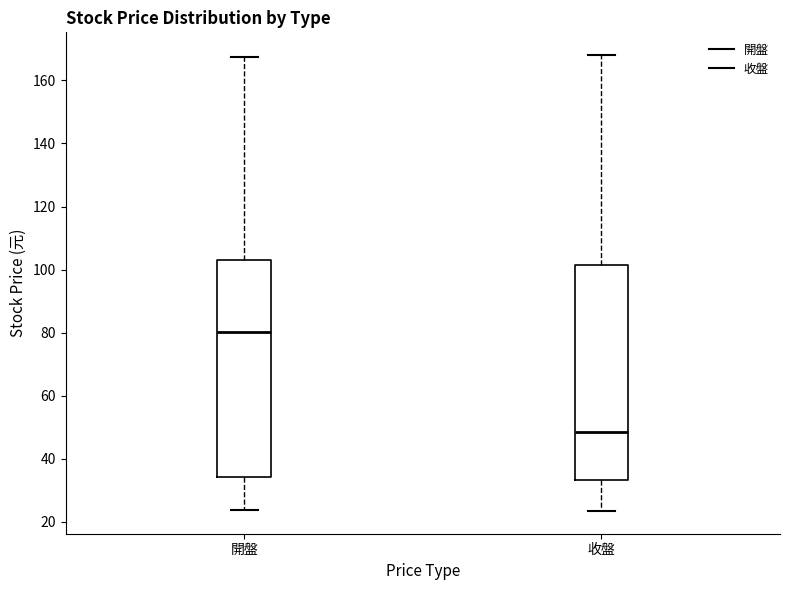

Reading left to right, transcribe this box plot: for each box, give where its median line is, the range the box spans, and where its two whiskers end, as read against the y-axis. The values are not printed on the chart, so give them approximately, as read against the axis.

開盤: median 80, box 34 to 104, whiskers 24 to 168
收盤: median 48, box 34 to 102, whiskers 24 to 168